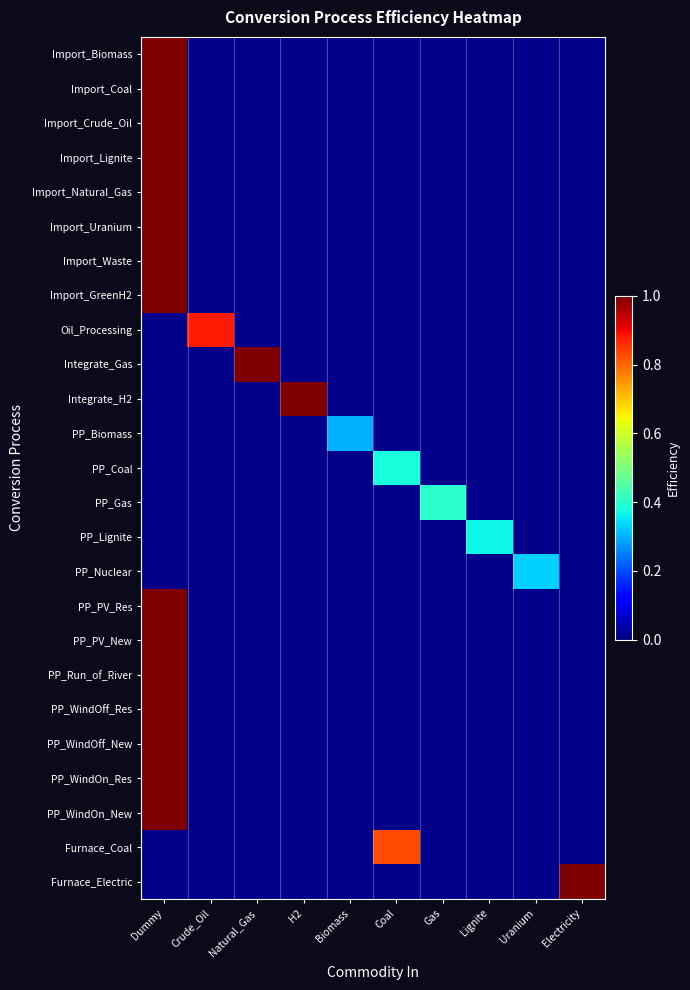

At how many categories does at least one series exceed 0?

10